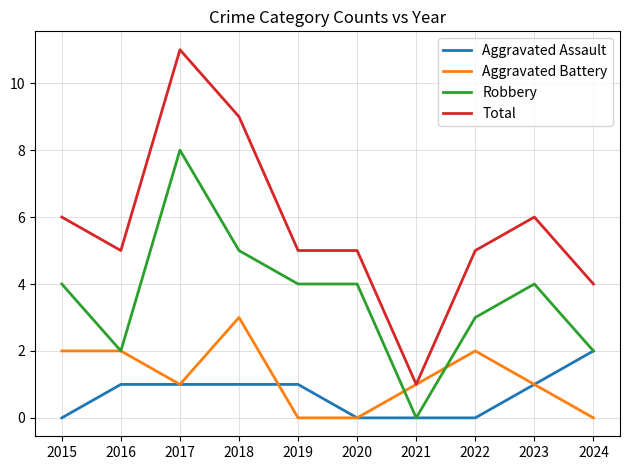

How many lines are shown in the chart?

4